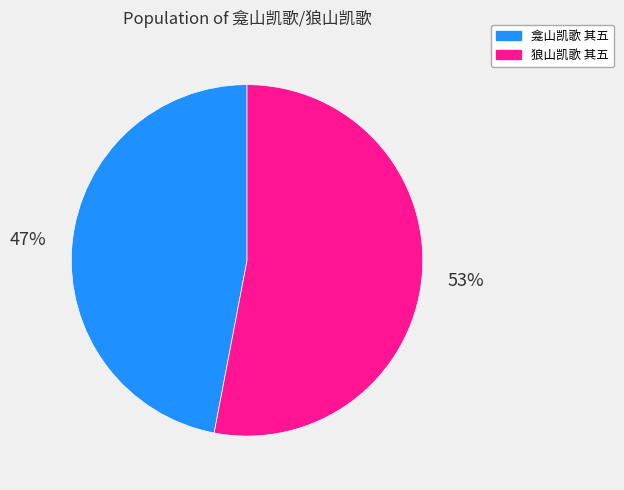

How many segments does this pie chart have?

2